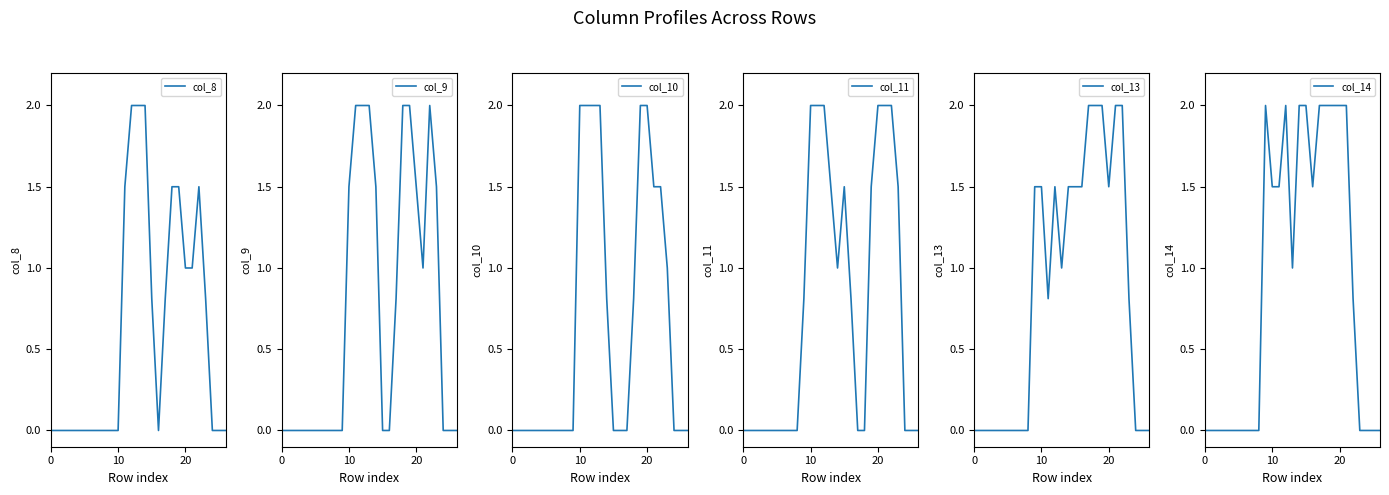

How many values in the col_8 series exceed 0?

12